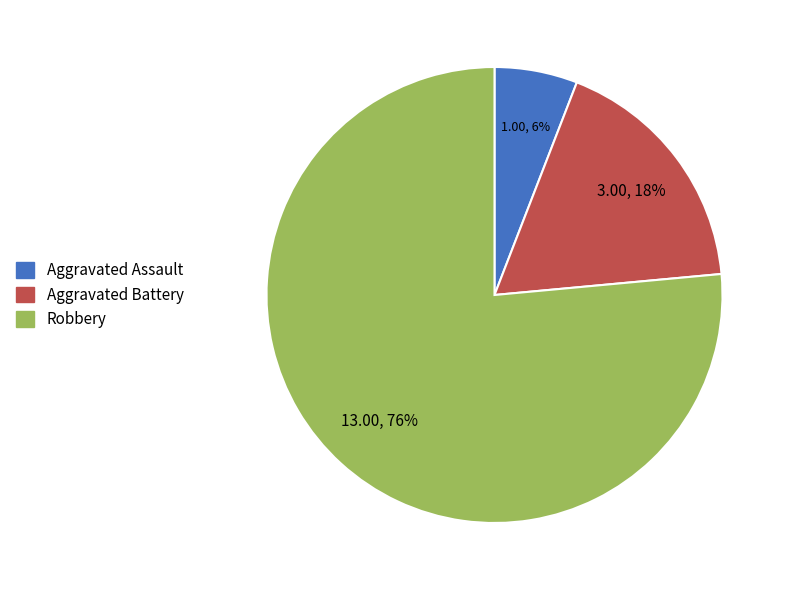

Which category has the biggest portion of the pie?

Robbery